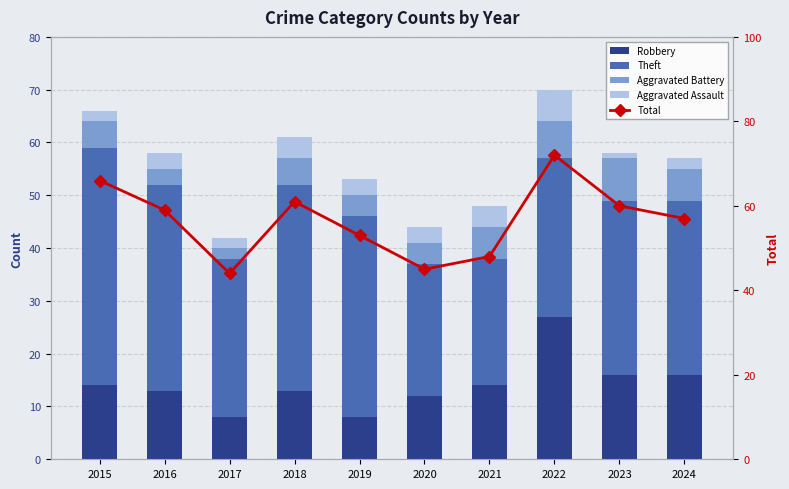

At how many categories does at least one series exceed 49?

7